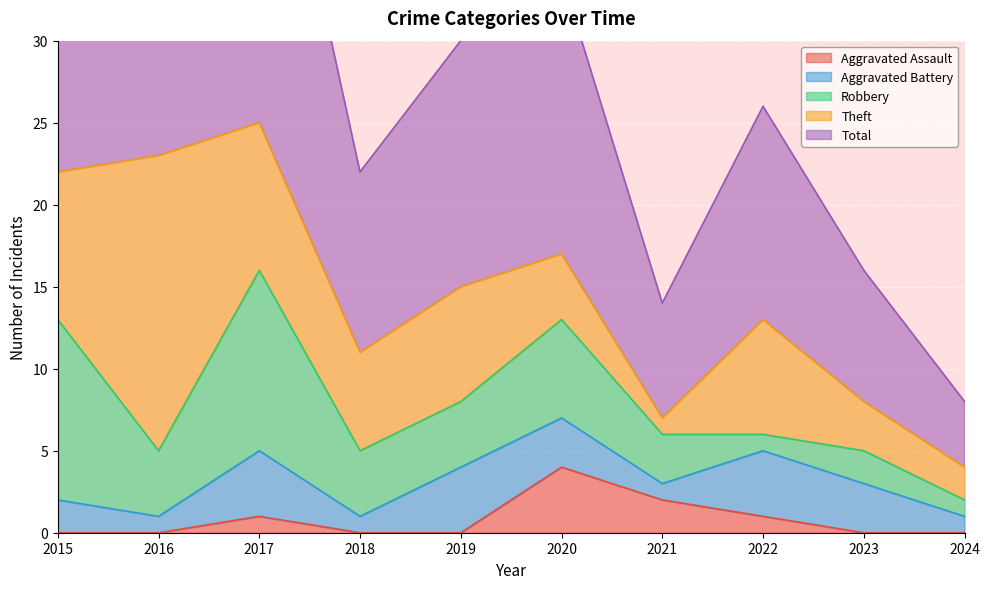

At which category does the chart reach its minimum across all series?

2015